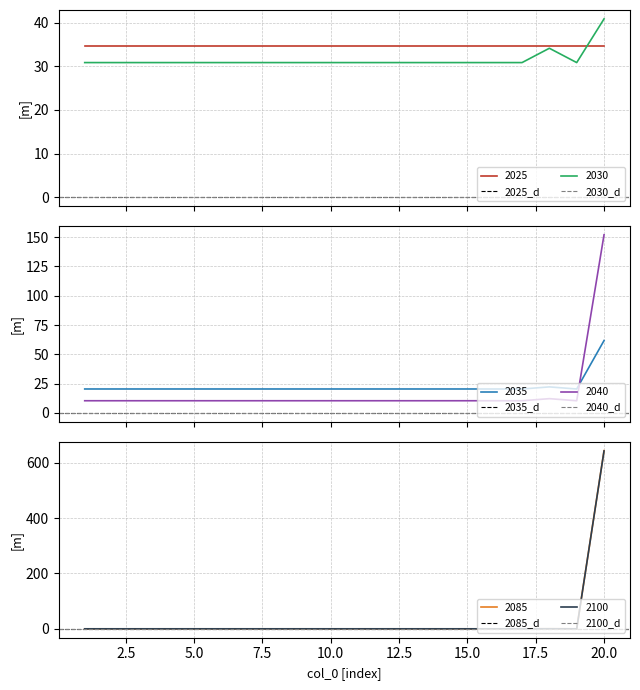

Which category has the highest value in the 2100 series?

20.0